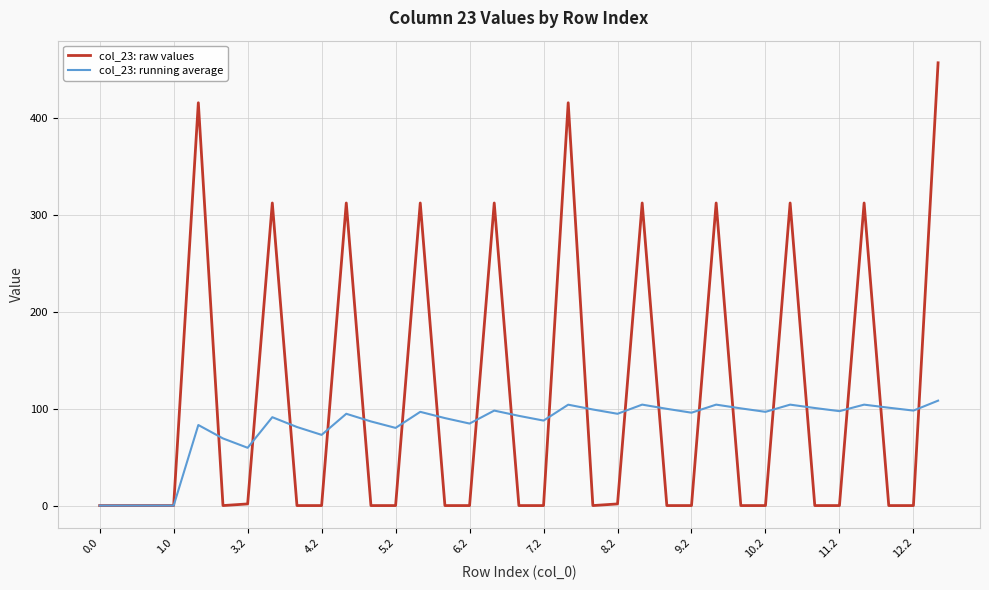

Which series ends up on top after the final intersection of col_23: running average and col_23: raw values?

col_23: raw values